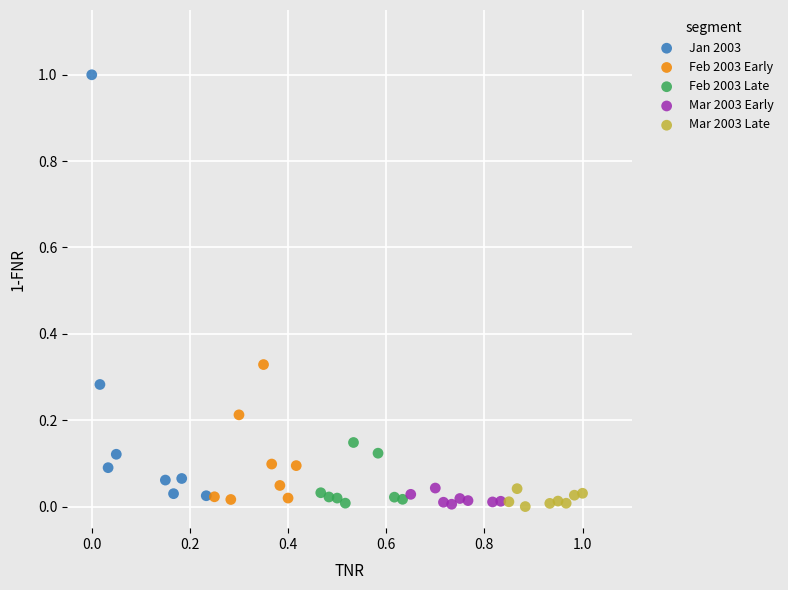

Which series has the widest spread of Y values?

Jan 2003